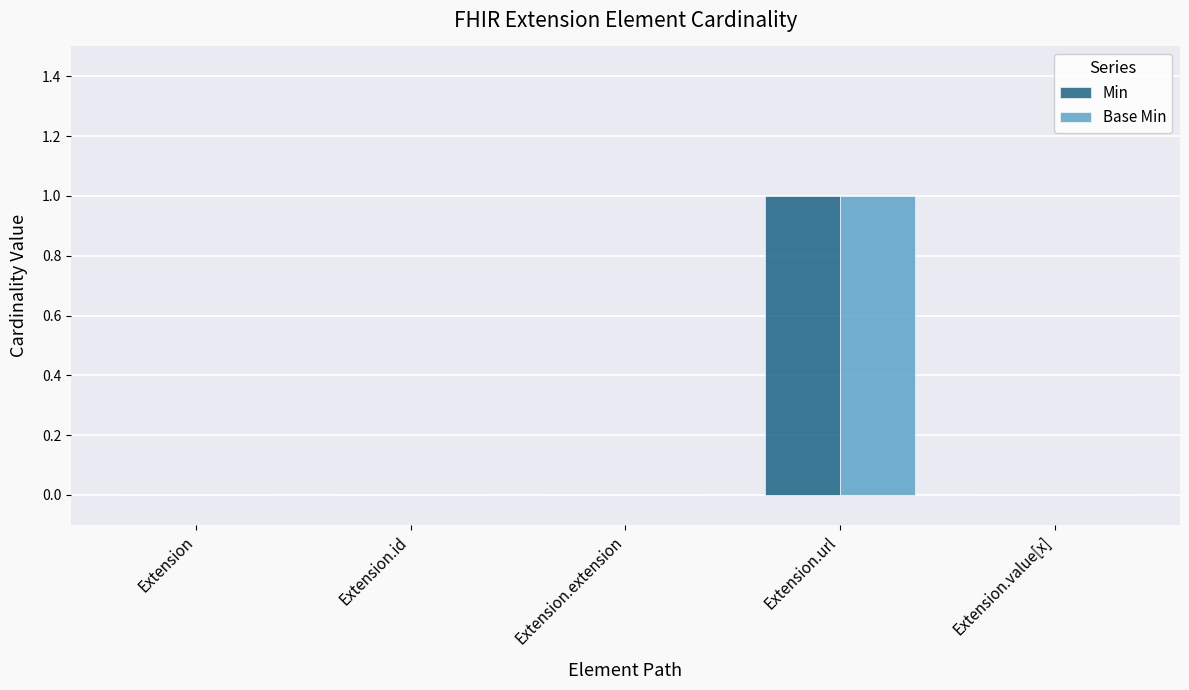

What are all the series names shown in the legend?

Min, Base Min